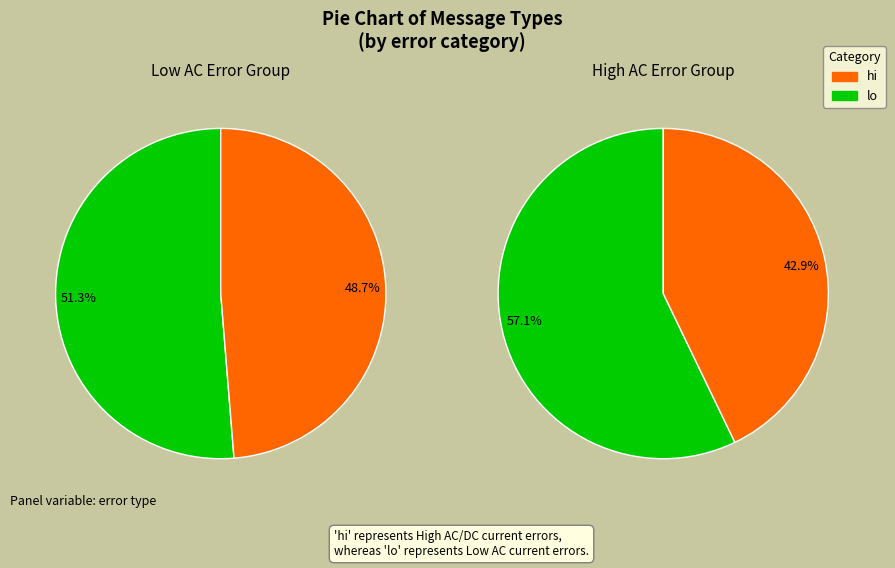

True or false: Error in DC current (to High) accounts for 20% of the total.

False